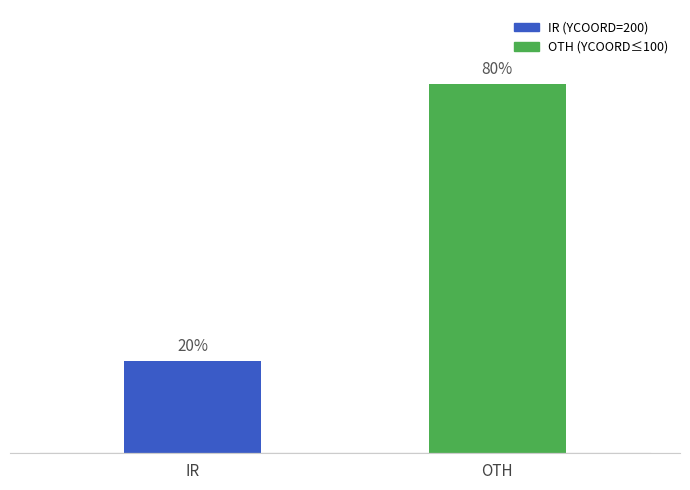

What is the label of the 1st bar from the left?

IR